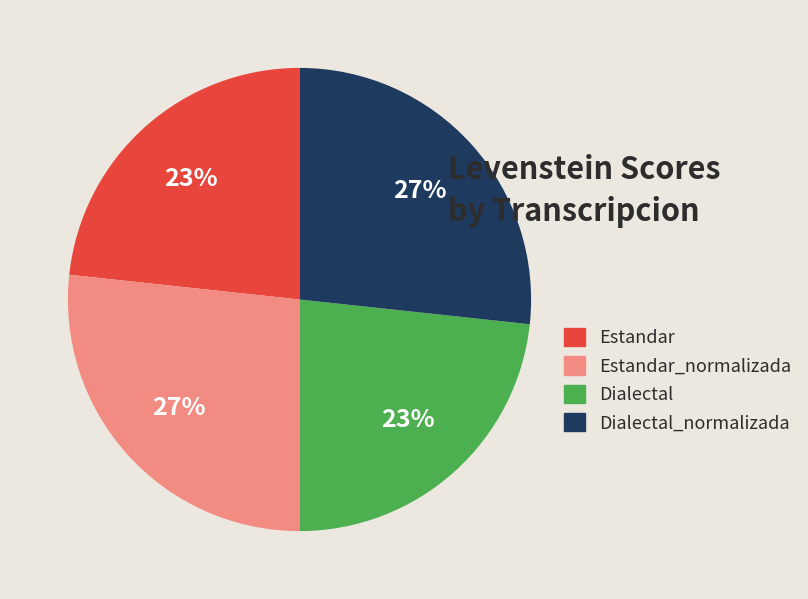

To the nearest percent, what is the average slice percentage?

25%